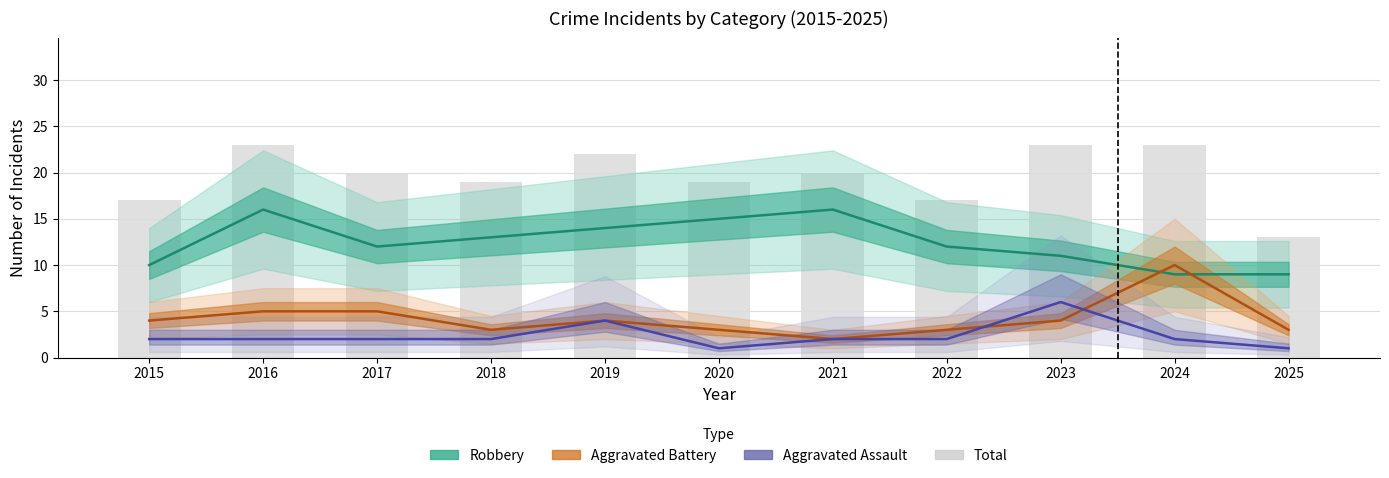

Rank the categories by value from lowest to highest.

2025, 2015, 2022, 2018, 2020, 2017, 2021, 2019, 2016, 2023, 2024